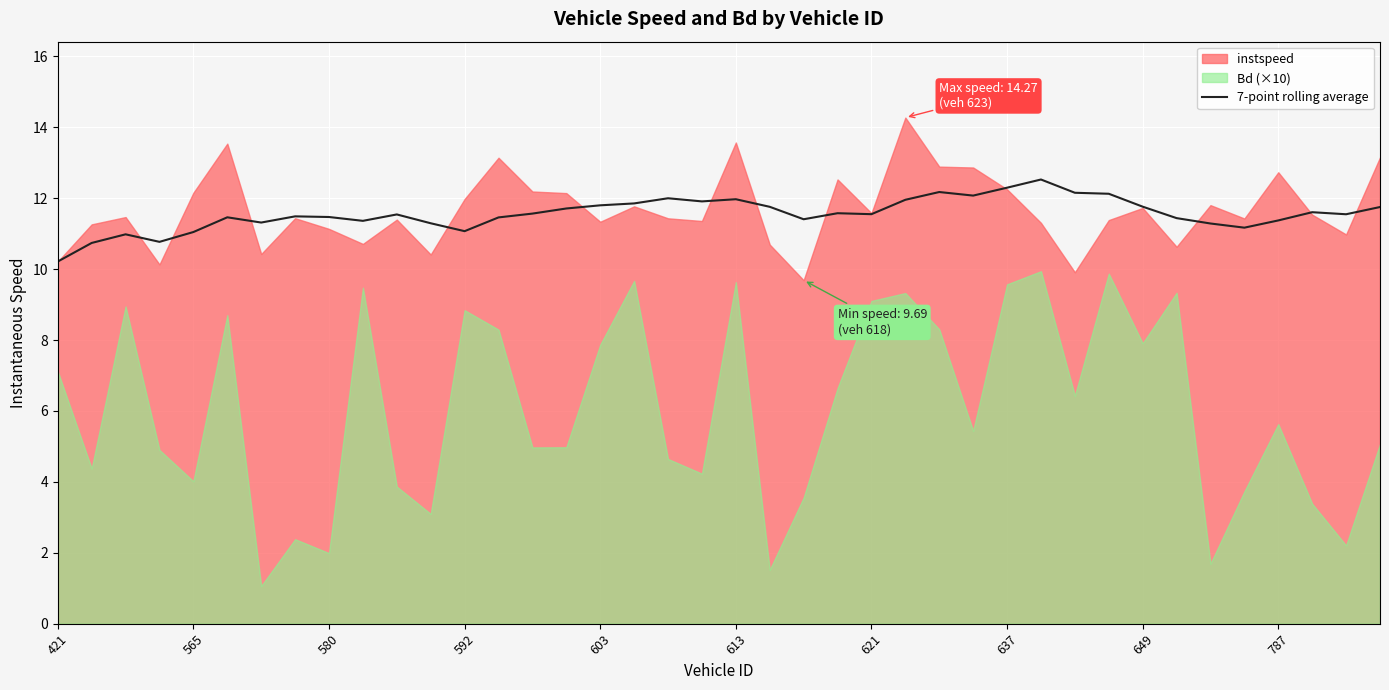

True or false: the data shows 7.9 at 34.

False